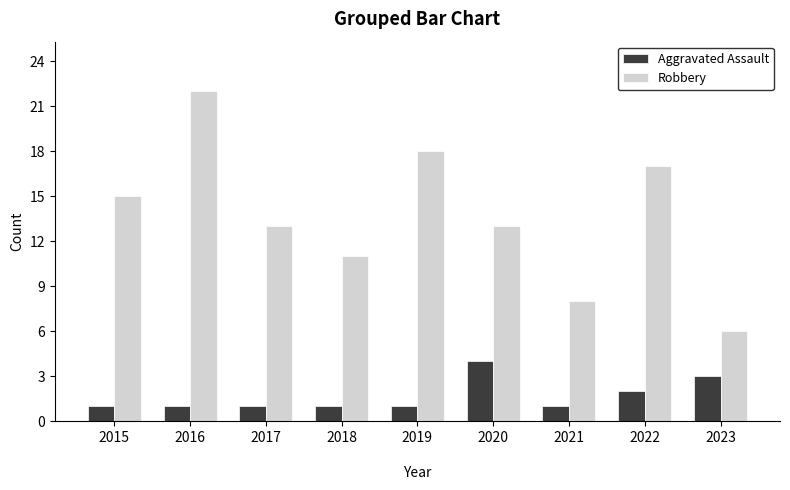

What are all the series names shown in the legend?

Aggravated Assault, Robbery